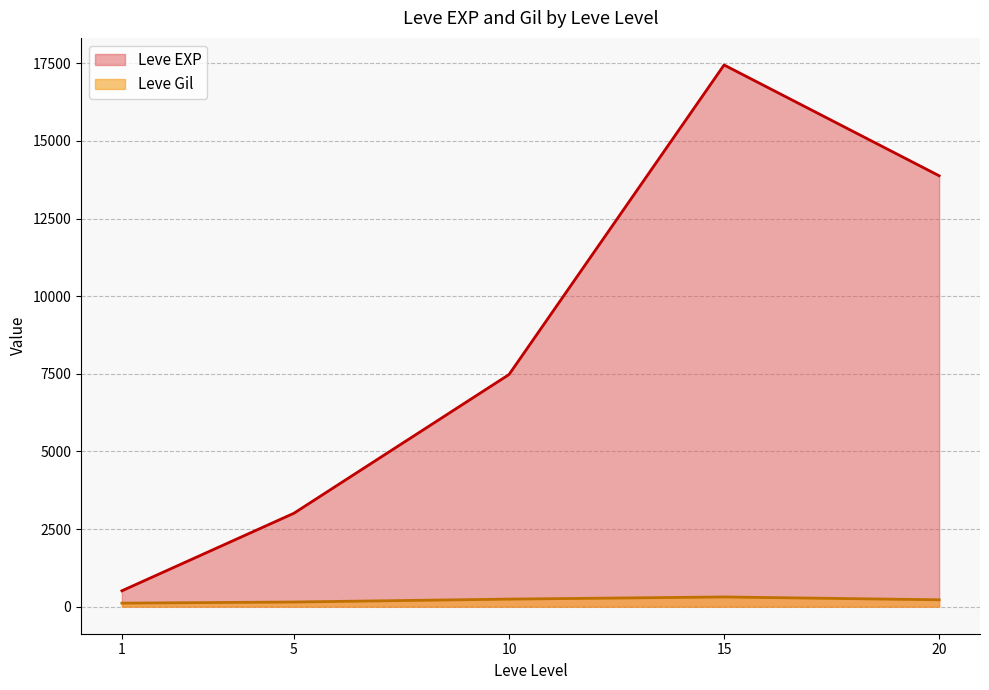

What is the lowest value of the Leve Gil series?

113.0